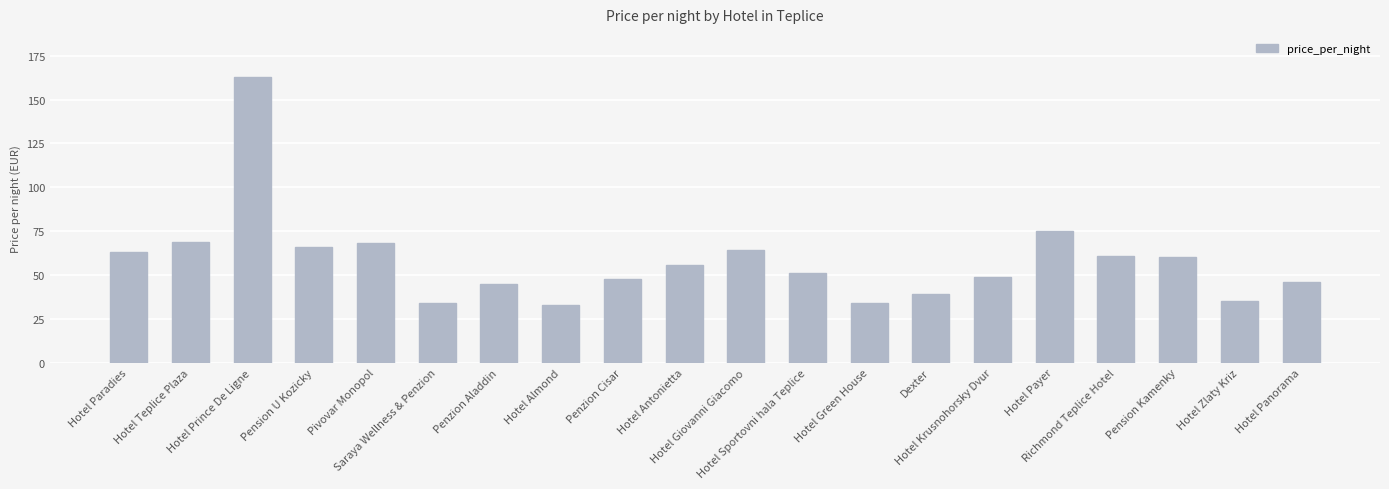

What is the greatest value displayed?

163